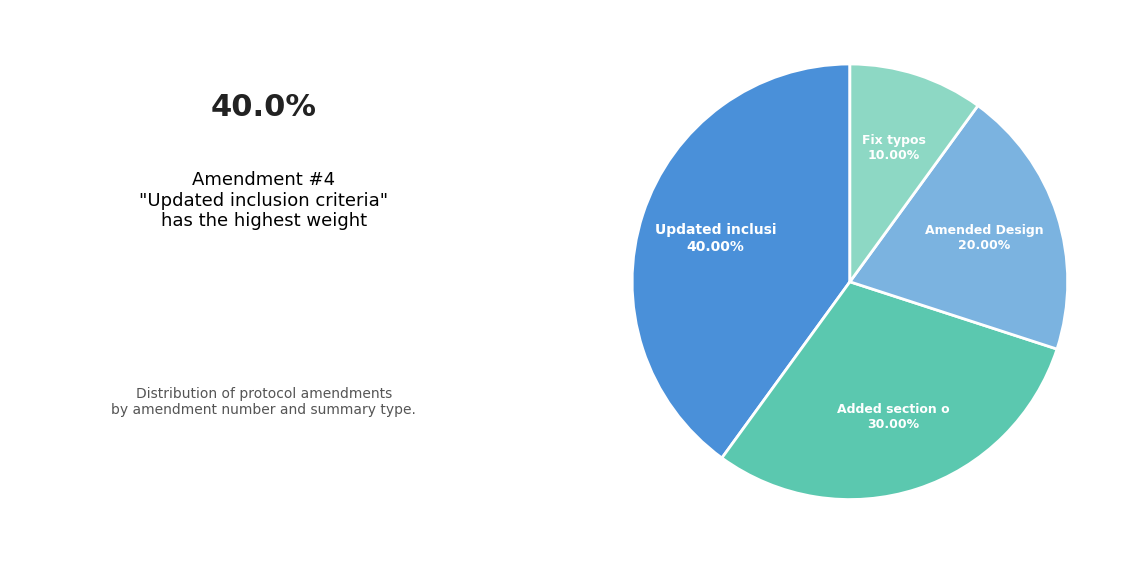

Is there any slice that represents more than half of the pie?

No